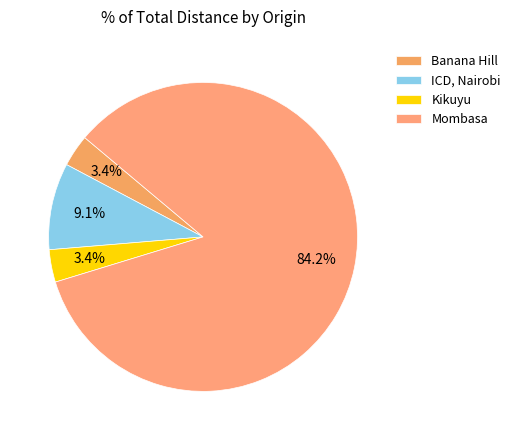

How many segments does this pie chart have?

4